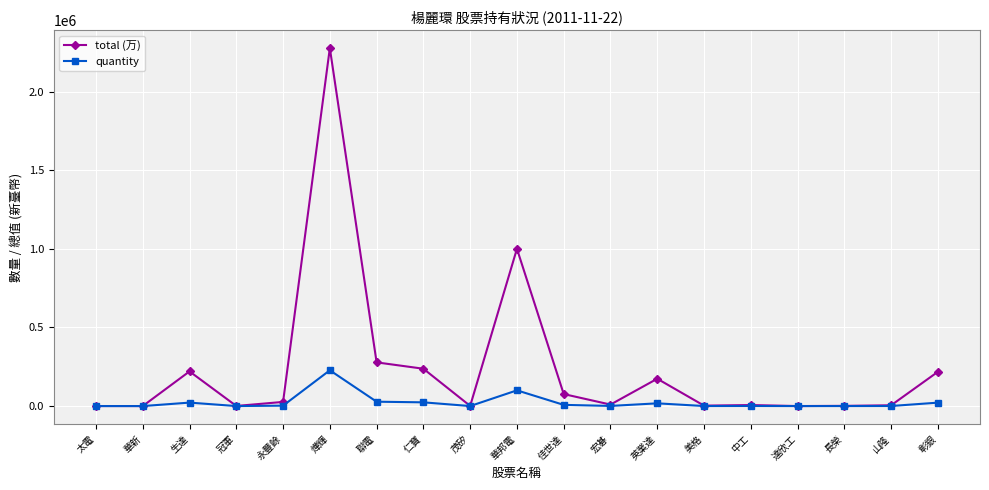

Which series has the largest range (max minus min)?

total (万)